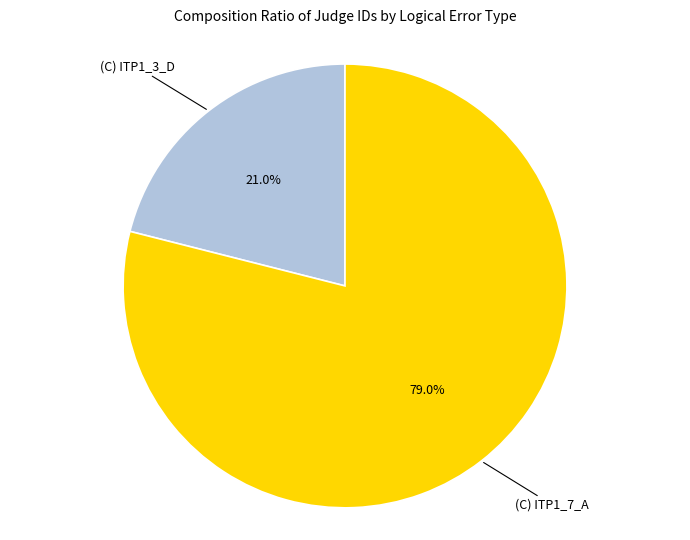

Does any single category account for the majority?

Yes